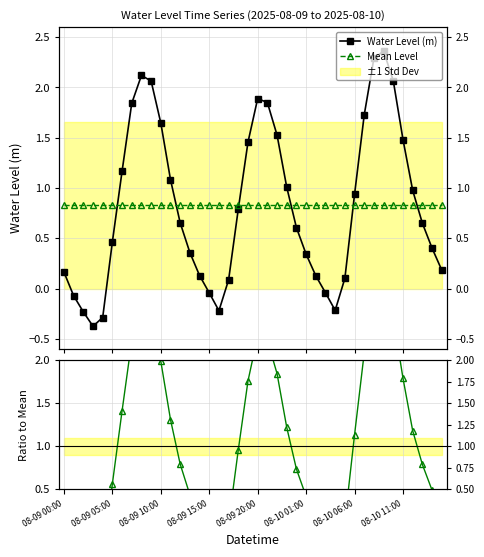

How many values in the Water Level (m) series are below 0?

8